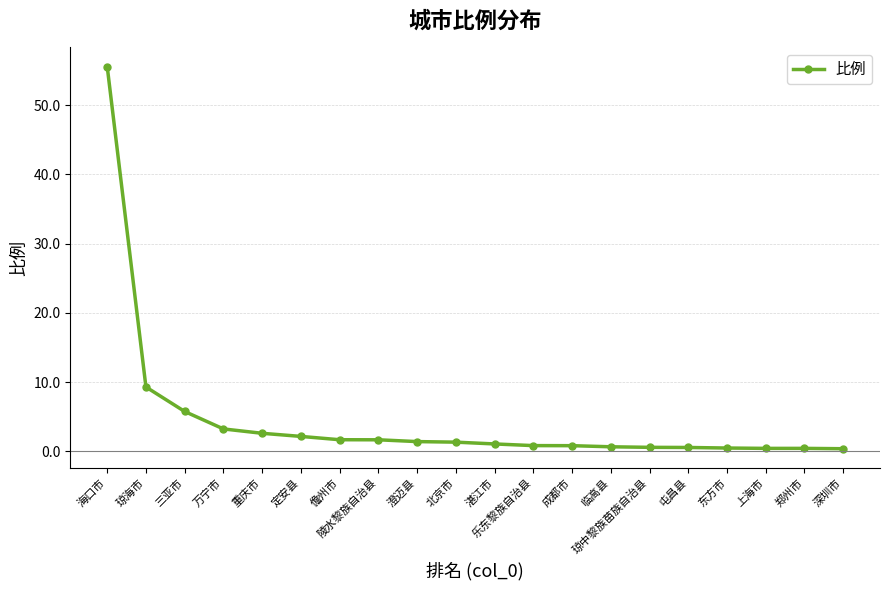

What is the label of the 12th point from the left?

乐东黎族自治县